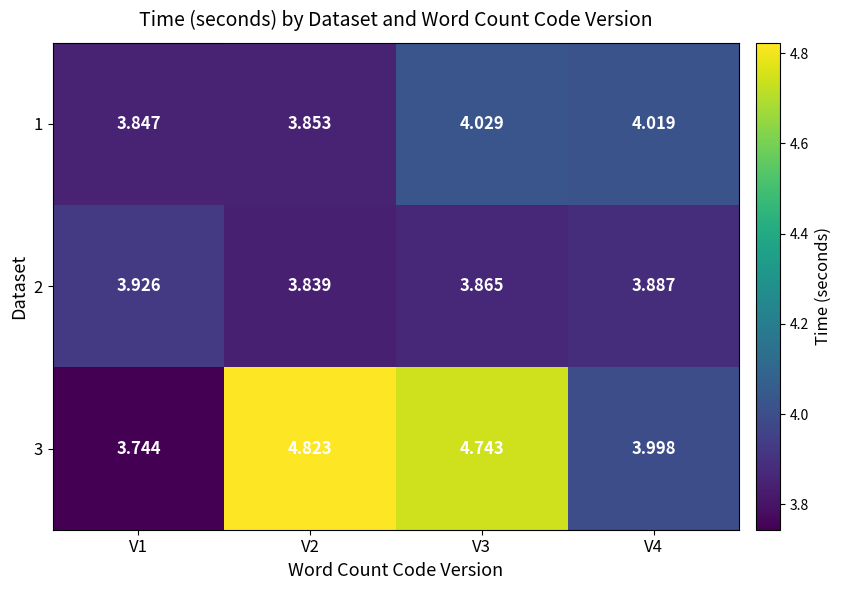

Is the value of 3 at V4 greater than the value of 1 at V4?

No